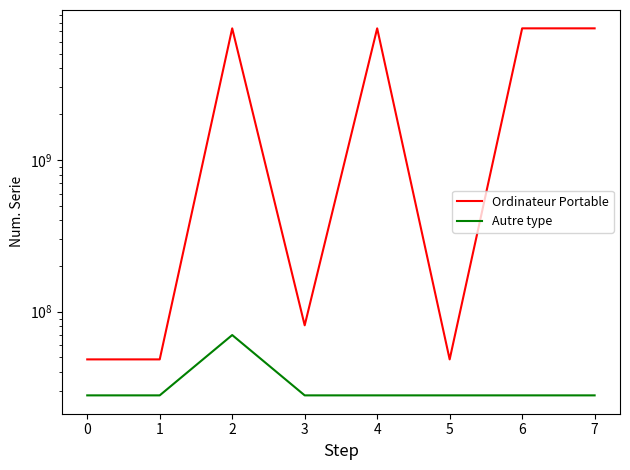

Where is Ordinateur Portable nearest to the value 3694879490?

3